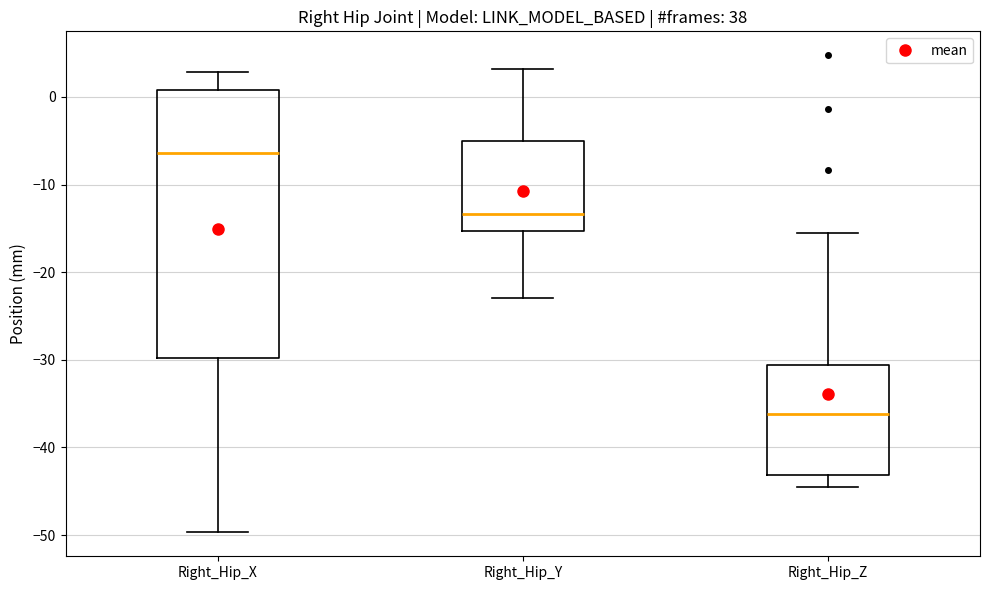

Comparing the boxes themselves (not the whiskers), which one is the tallest?

Right_Hip_X